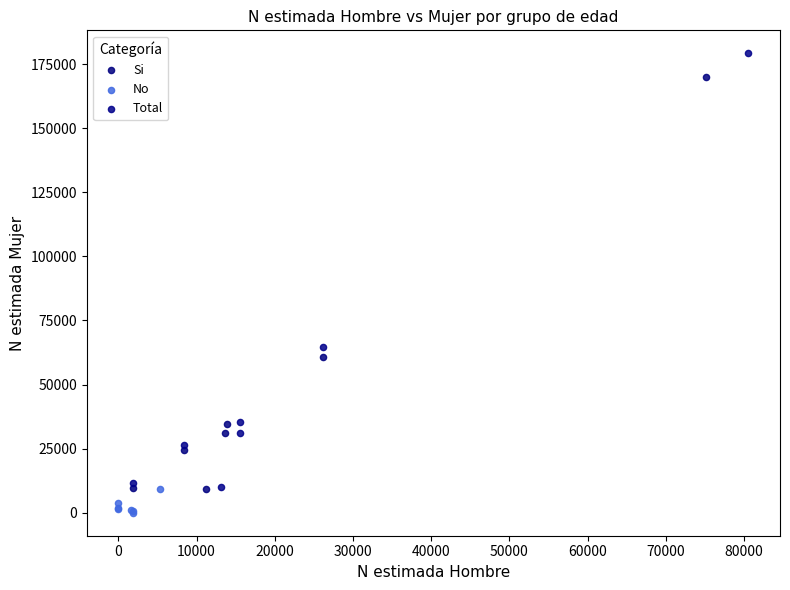

Which series reaches the minimum Y coordinate?

No